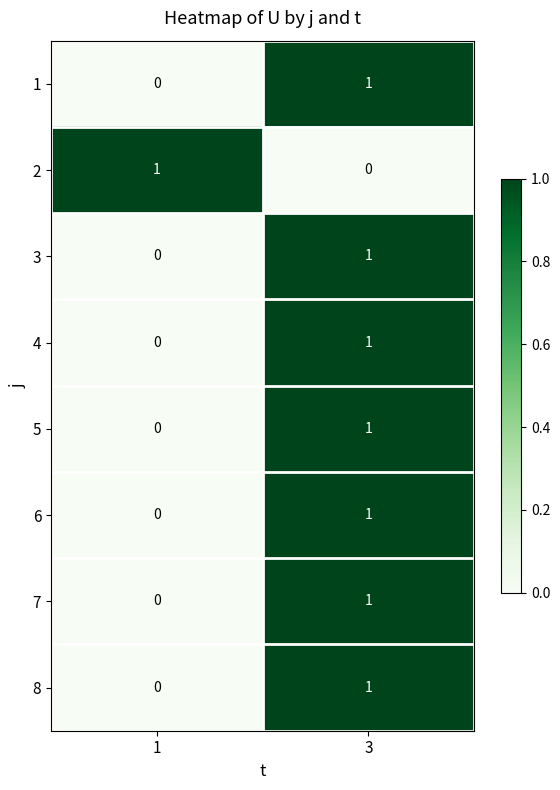

True or false: 1 has a value of 0 at 1.

True